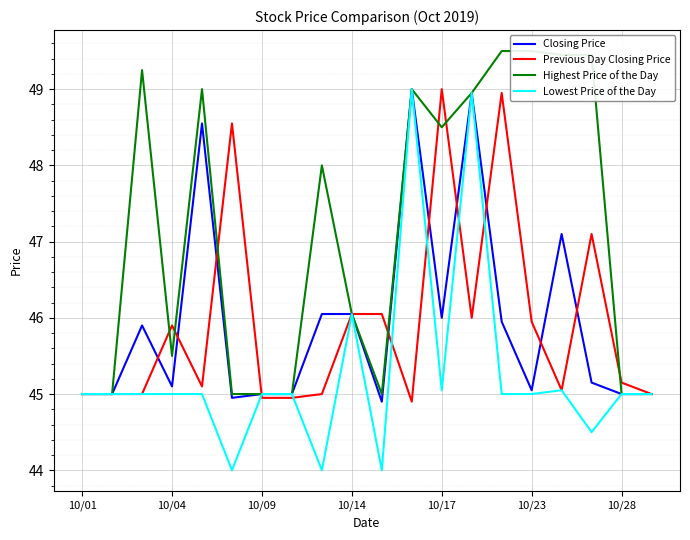

The Closing Price series shows 46.0 at 14. True or false?

True